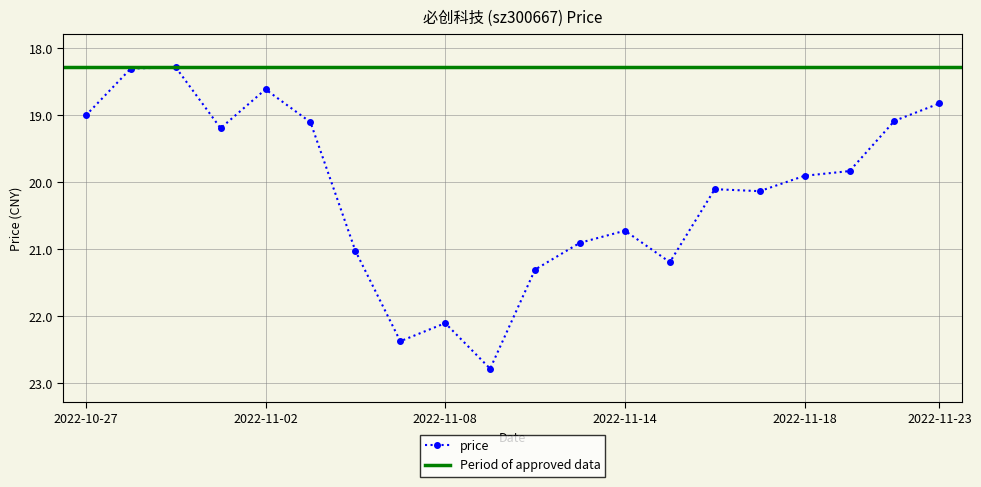

Where is the first local maximum?

2022-11-01